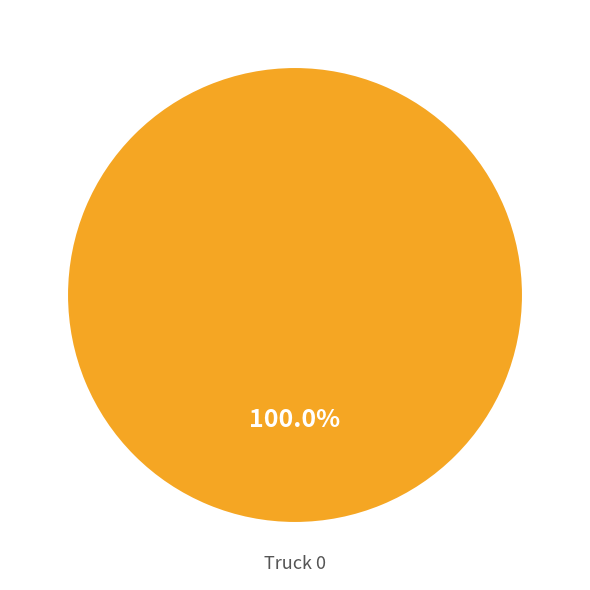

Rank the categories by value from highest to lowest.

Truck 0